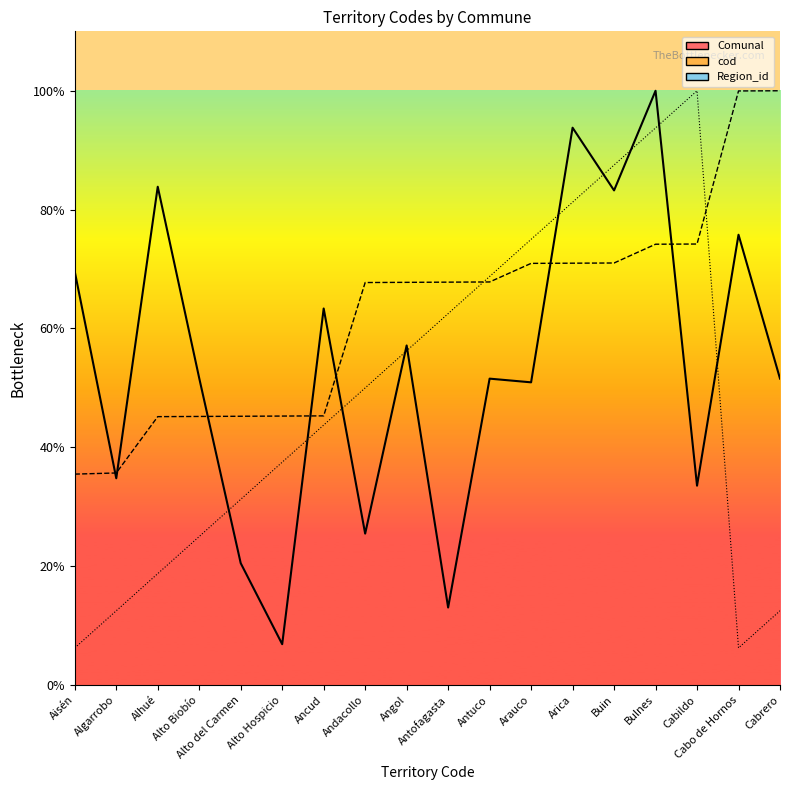

True or false: cod and Region_id intersect in this chart.

True